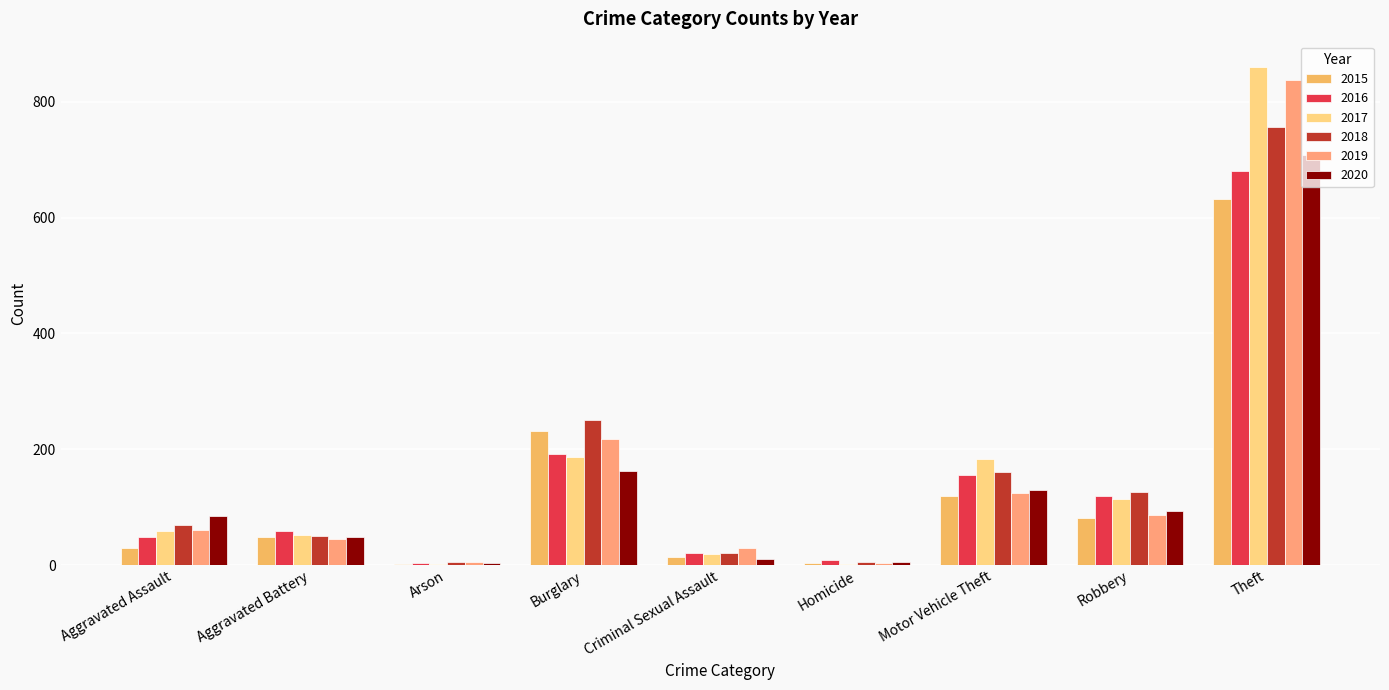

What is the average value of the 2020 series?

139